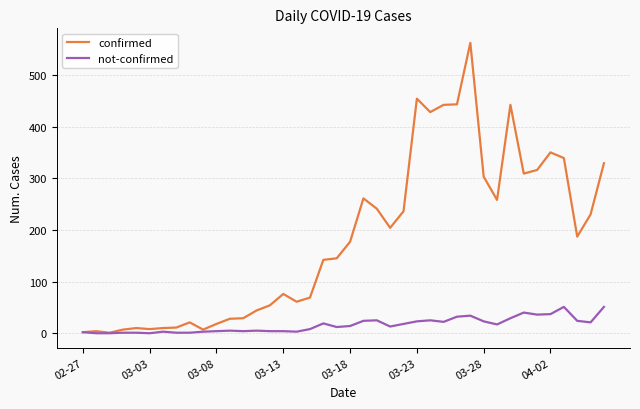

What is the difference between the second highest and second lowest values in the confirmed series?

452